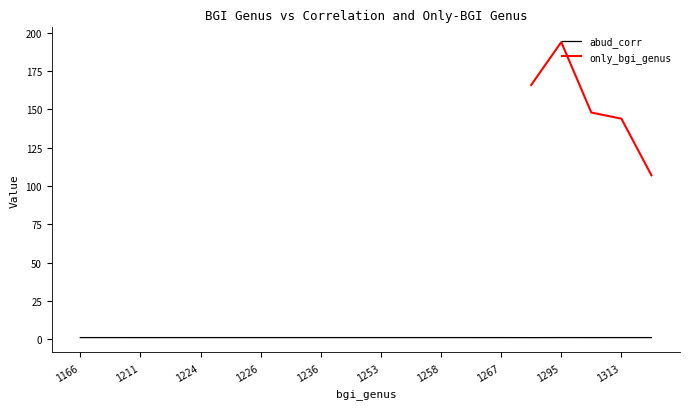

What is the value of the 18th point from the left?

1.0